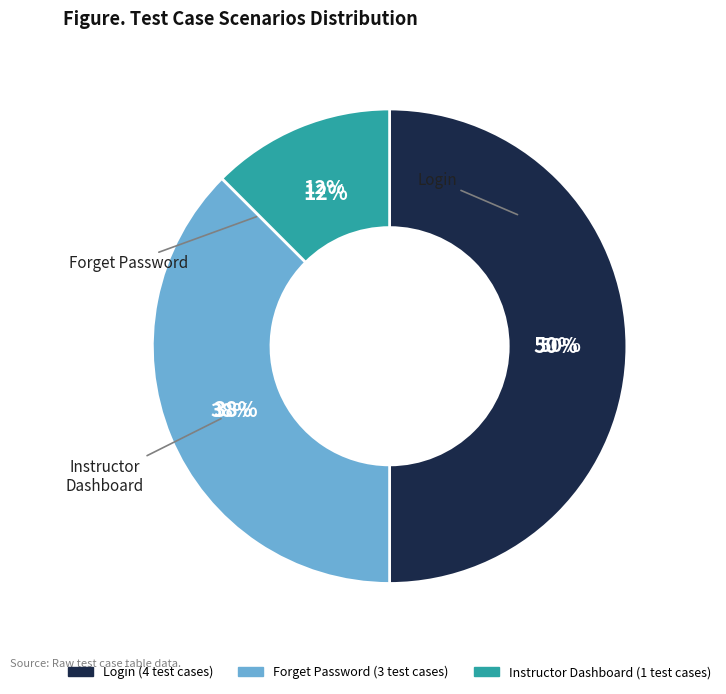

To the nearest percent, what is the combined percentage of Login and Instructor Dashboard?

62%